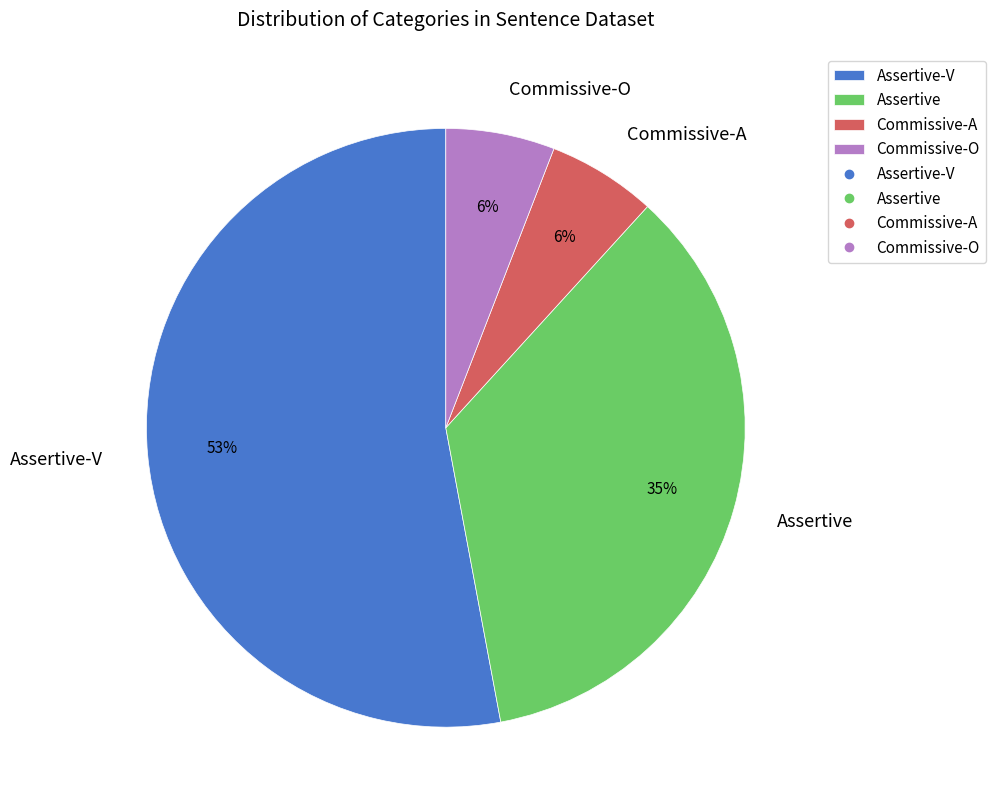

True or false: Commissive-A accounts for 1% of the total.

False